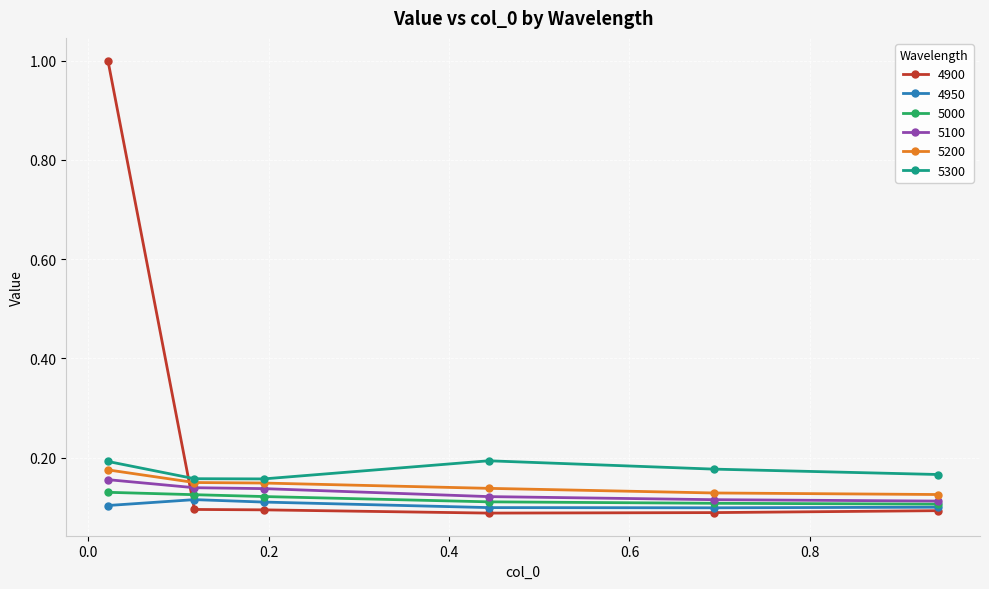

At how many categories does at least one series exceed 0?

6